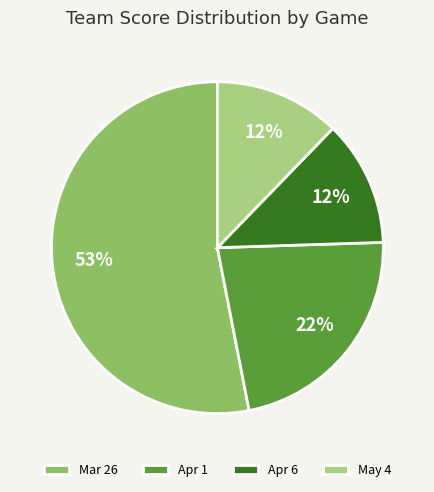

Which slice represents more than half of the pie?

Mar 26